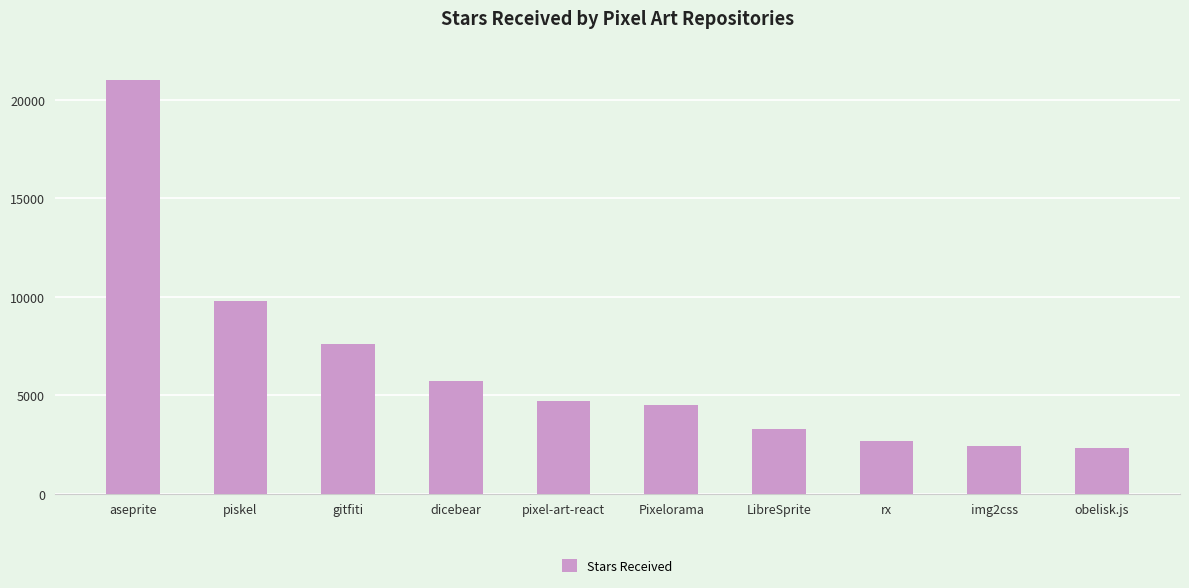

Approximately how many times larger is the value at piskel compared to aseprite?

0.5